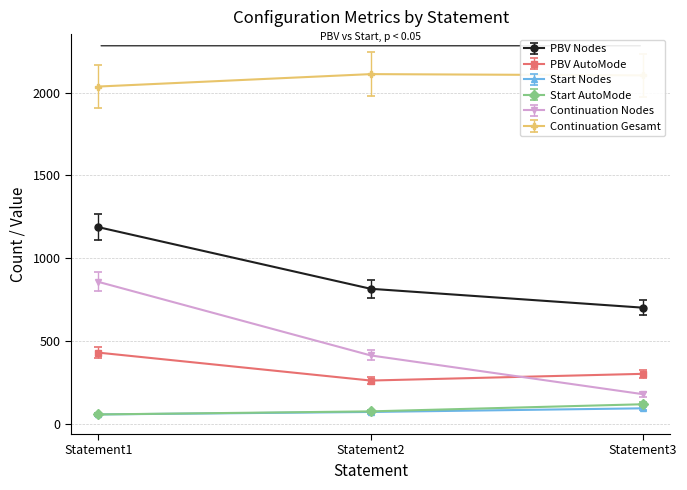

What is the value of the Continuation Gesamt point at the 2nd from the left?

2111.0